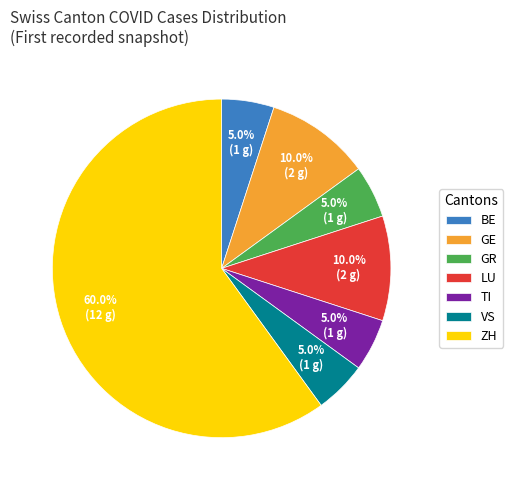

To the nearest percent, what is the difference between the largest and smallest slice percentages?

55%